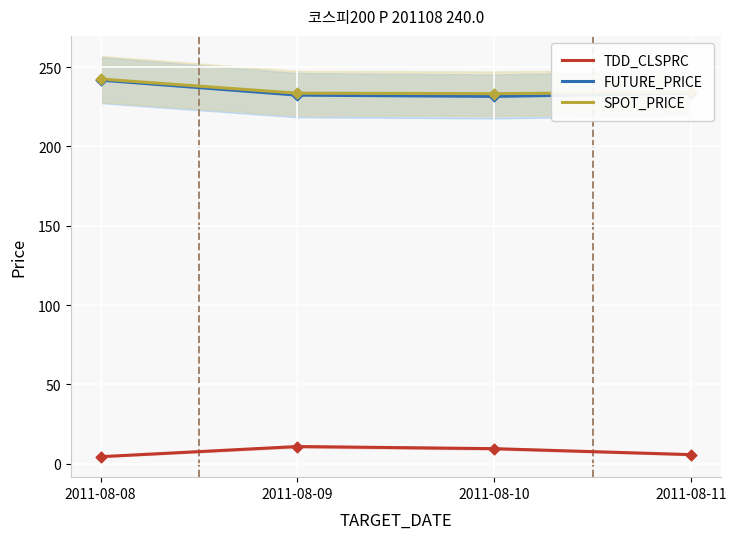

Which series has the largest total across all categories?

SPOT_PRICE